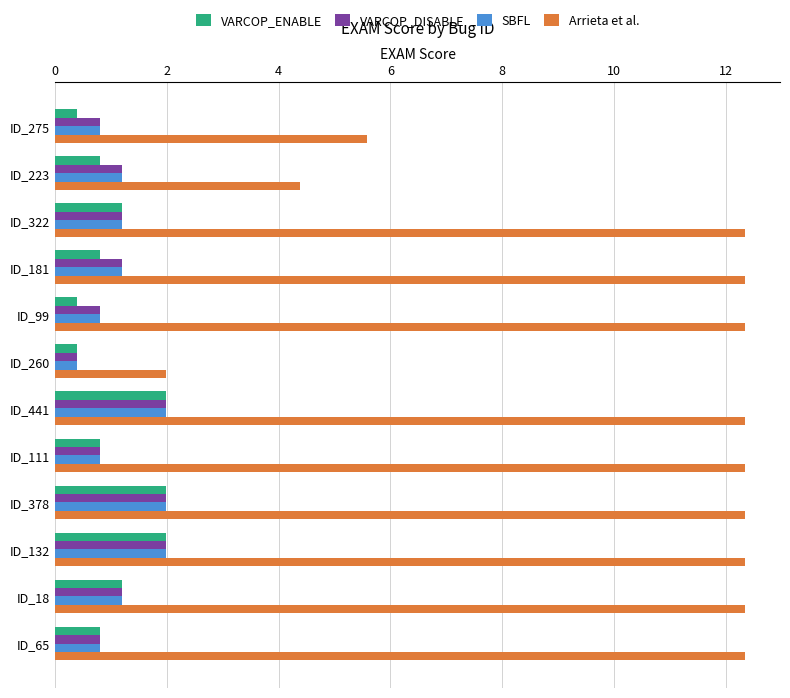

Which series has the widest spread of values?

Arrieta et al.